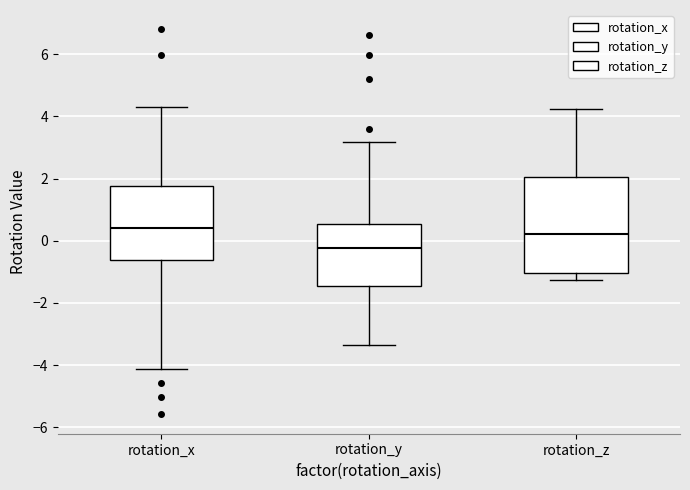

Where does the lower whisker of the box for rotation_y end on the y-axis? The values are not printed on the chart, so give them approximately, as read against the axis.

-3.4